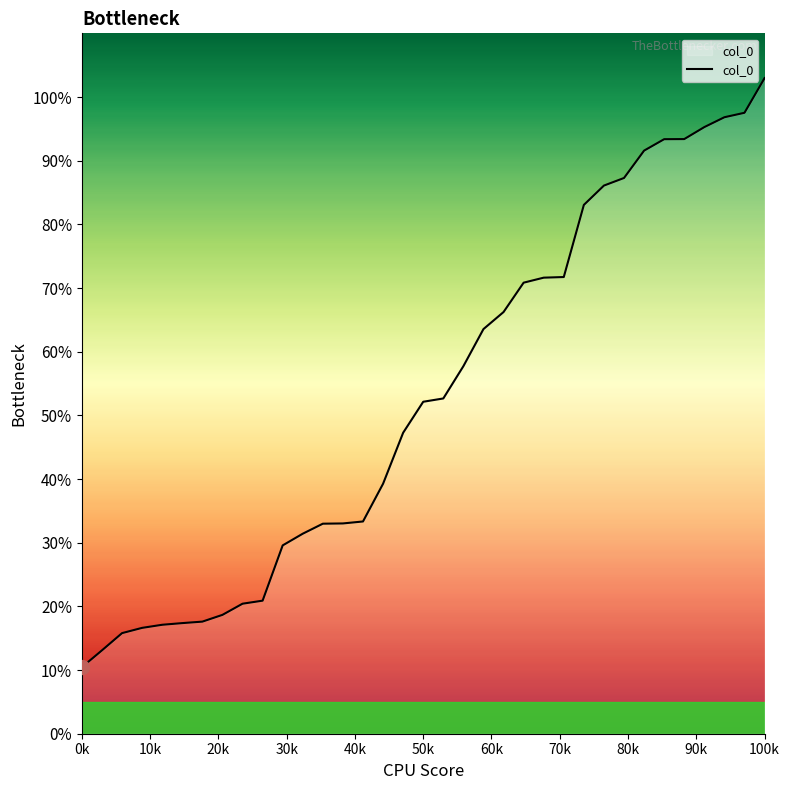

What is the difference between the maximum and minimum values?

92.5